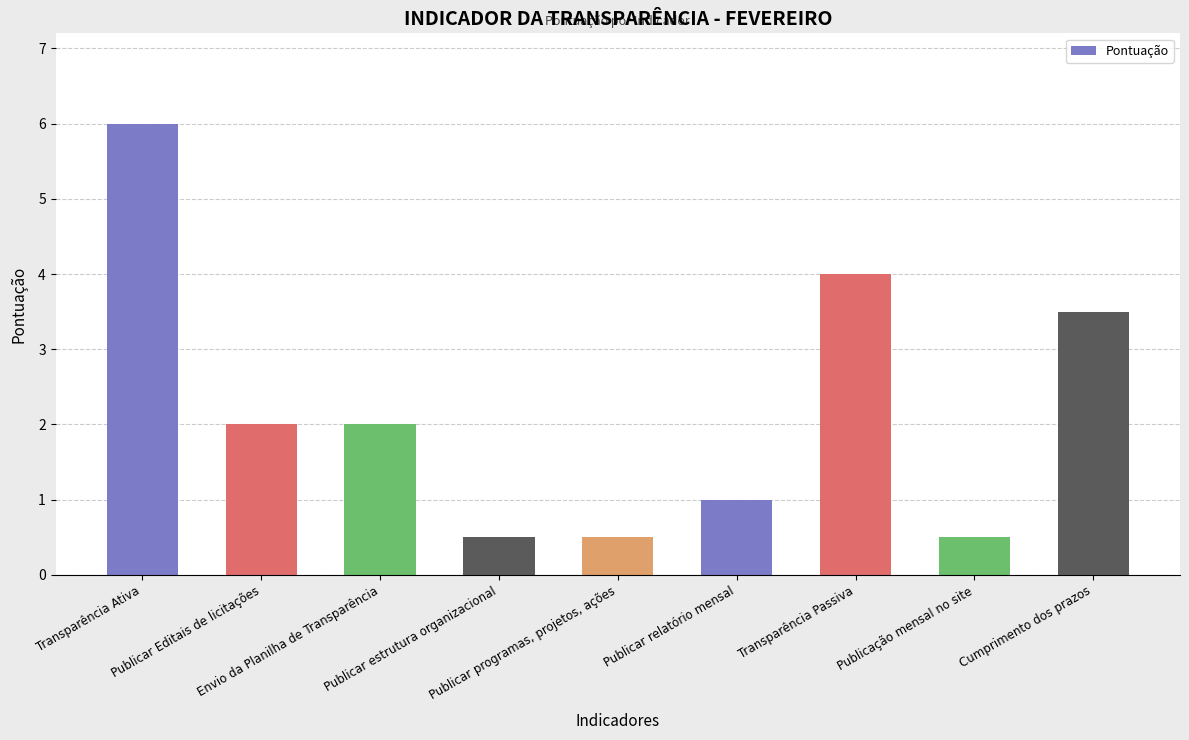

What is the maximum value shown in the chart?

6.0